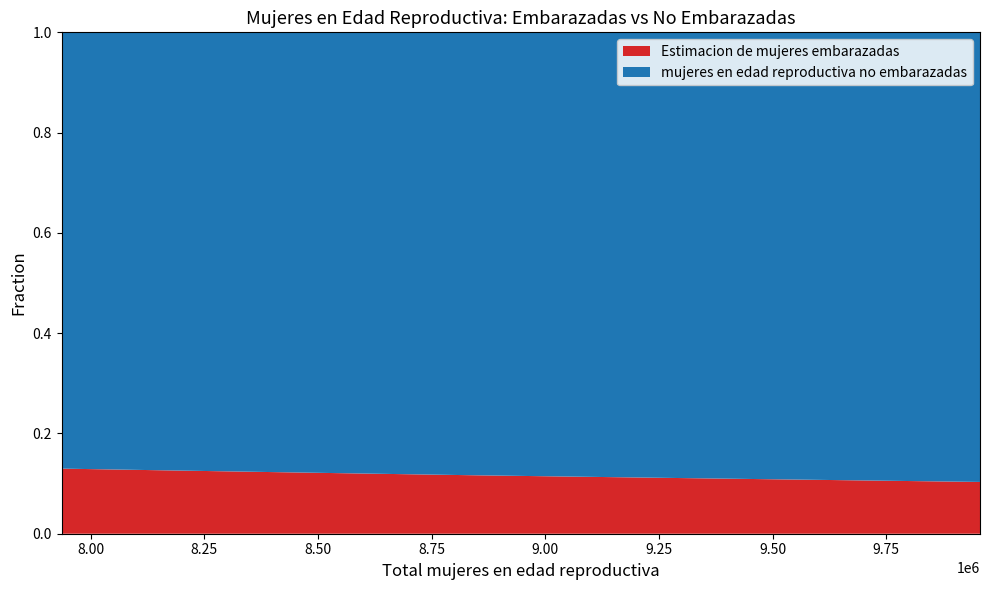

Reading left to right, what are all the values shown in this chart?

mujeres en edad reproductiva no embarazadas: 7936000=6905470.0	8163000=7130962.9	8391000=7358390.3	8620000=7587716.7	8850000=7818970.9	9075000=8042905.2	9301000=8268632.9	9522000=8490208.6	9743000=8712597.3	9956000=8927849.7
Estimacion de mujeres embarazadas: 7936000=1030530.0	8163000=1032037.1	8391000=1032609.7	8620000=1032283.3	8850000=1031029.1	9075000=1032094.8	9301000=1032367.1	9522000=1031791.4	9743000=1030402.7	9956000=1028150.3